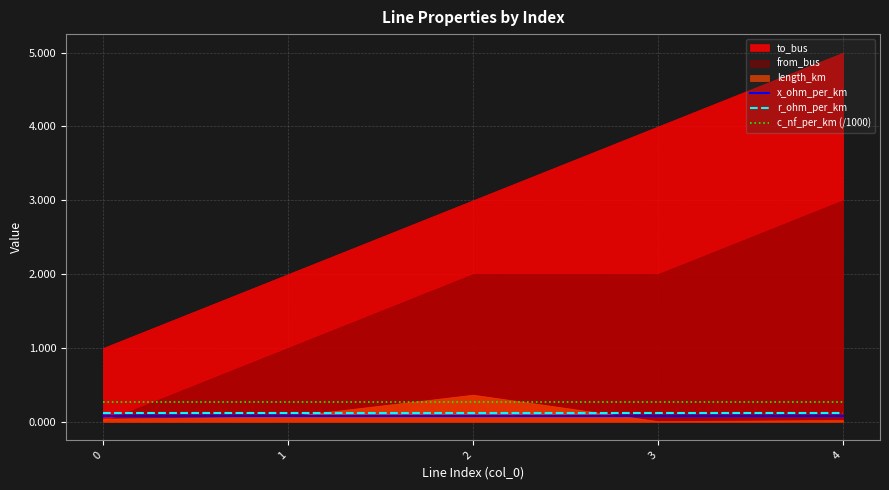

True or false: c_nf_per_km (/1000) and x_ohm_per_km intersect in this chart.

False